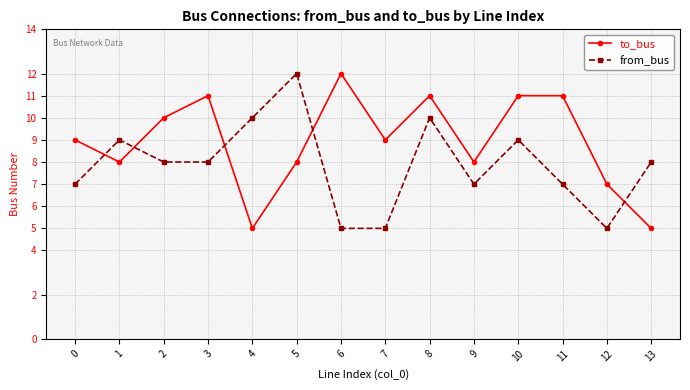

What is the difference between the maximum and minimum values in the to_bus series?

7